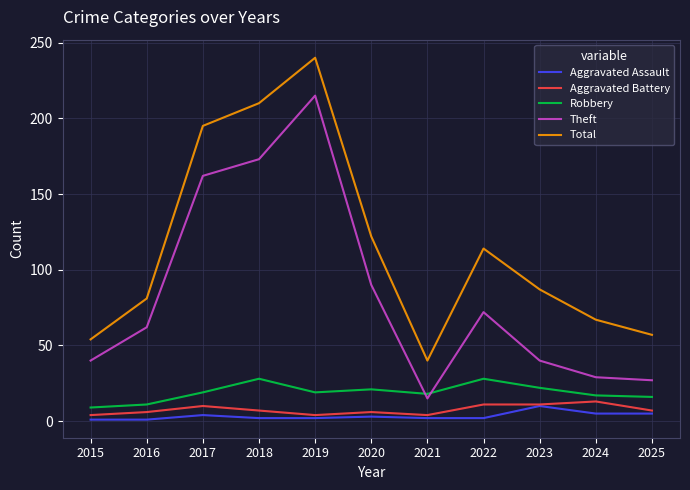

At which category does Robbery reach its first local peak?

2018